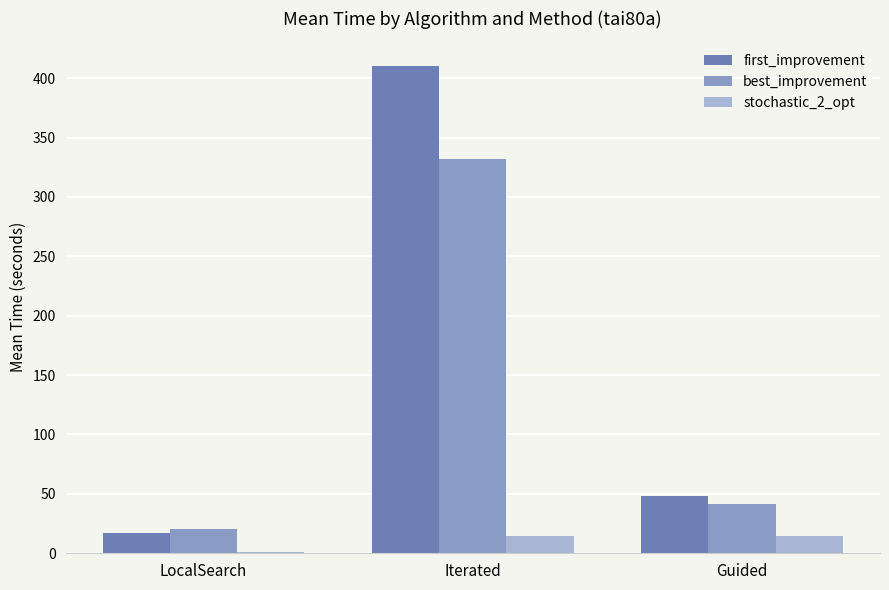

Are the bars horizontal?

No